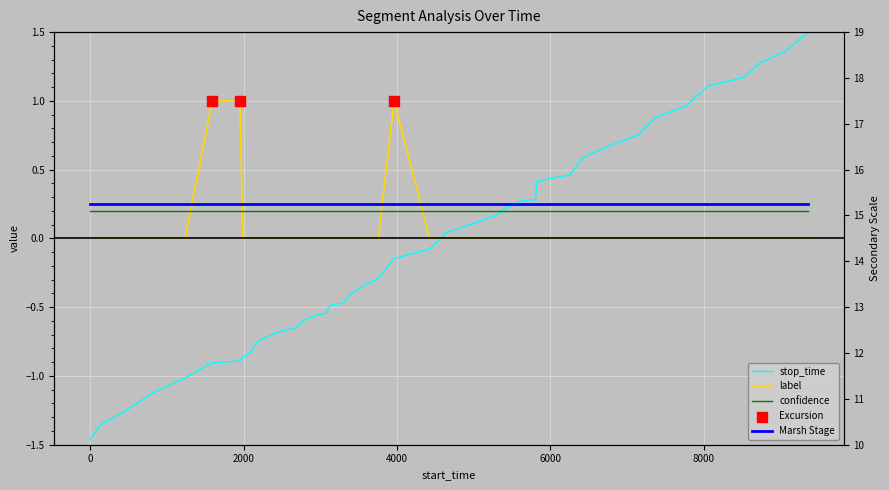

Which series contains the lowest Y value?

stop_time